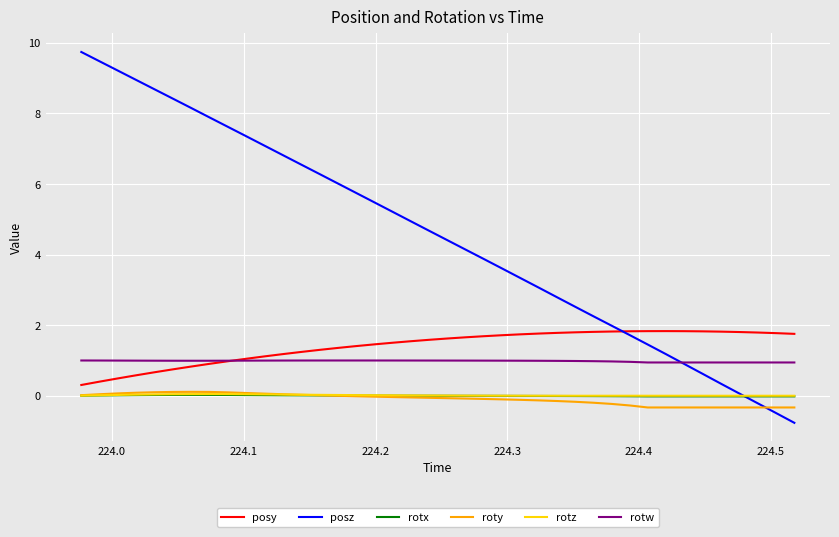

Which series has the largest total across all categories?

posz